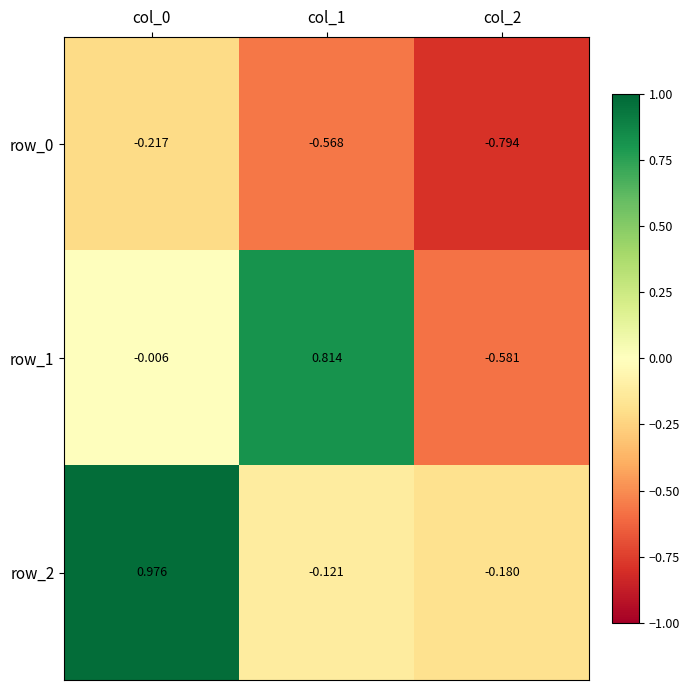

Is the value of row_1 at col_0 greater than the value of row_0 at col_1?

Yes